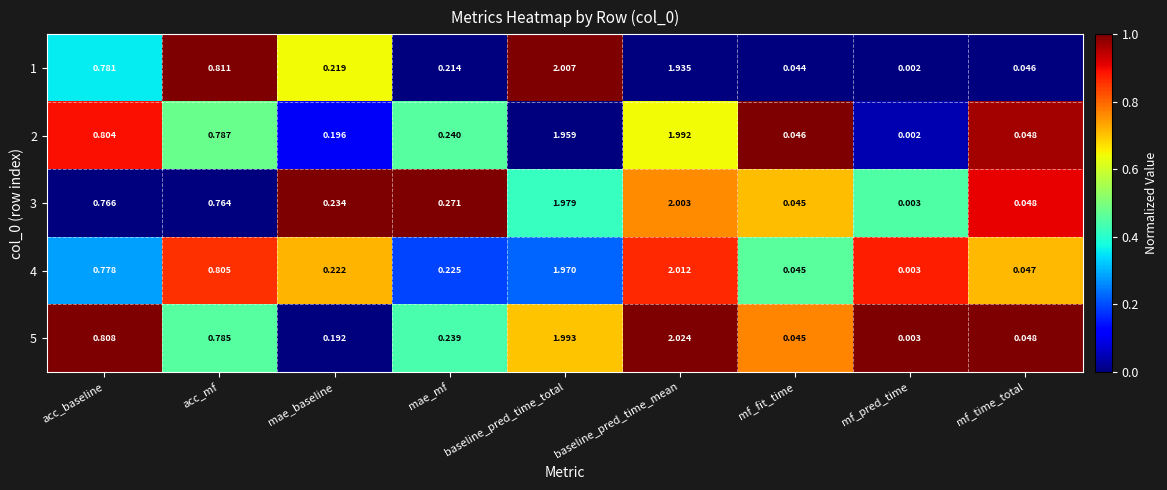

List the labels in order of 1 value, smallest first.

mf_pred_time, mf_fit_time, mf_time_total, mae_mf, mae_baseline, acc_baseline, acc_mf, baseline_pred_time_mean, baseline_pred_time_total